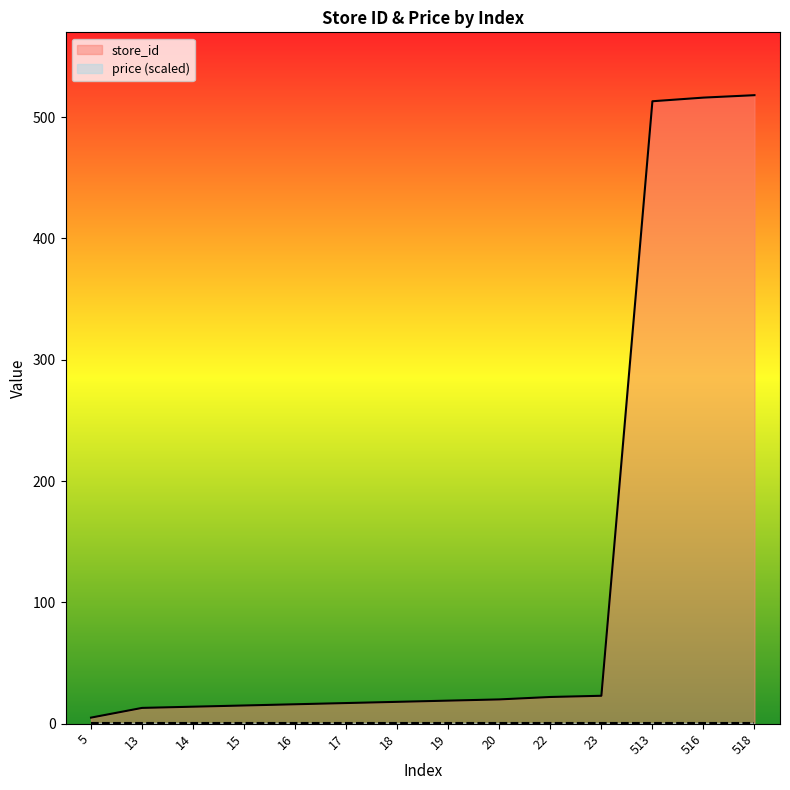

The chart shows a value of 5 at 5. True or false?

True